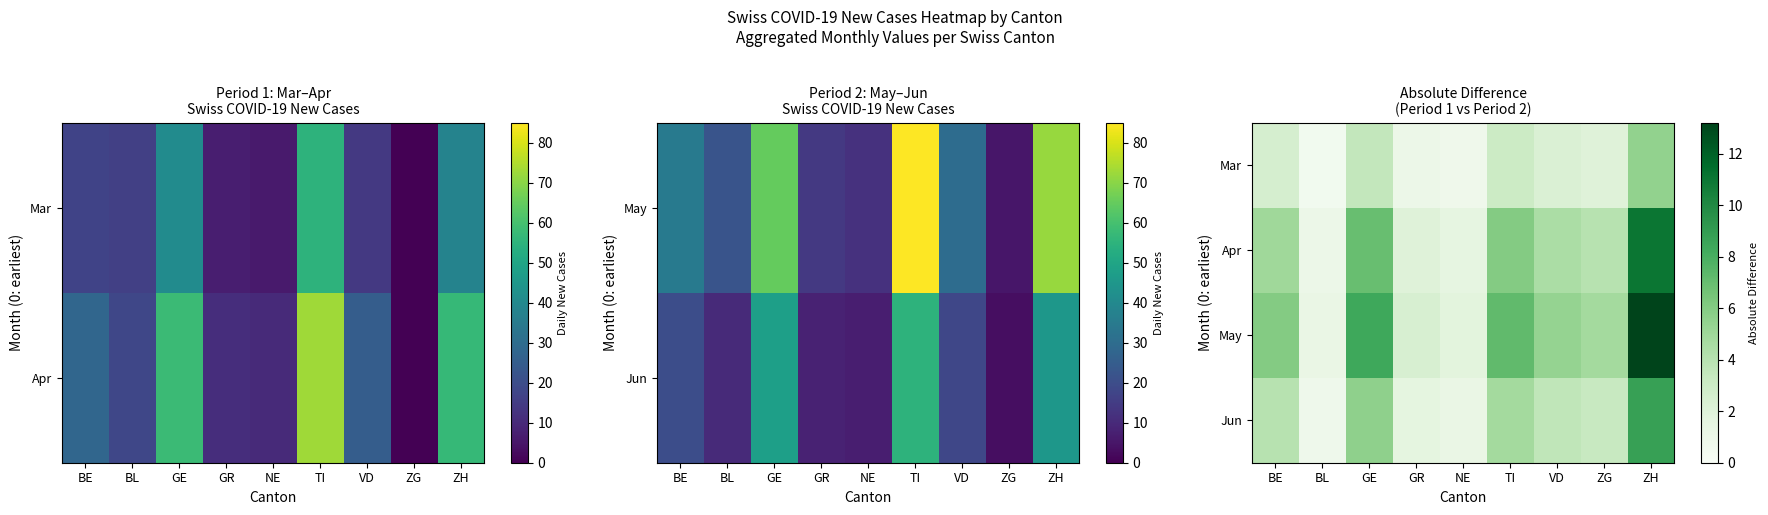

At which category does the chart reach its peak across all series?

ZH